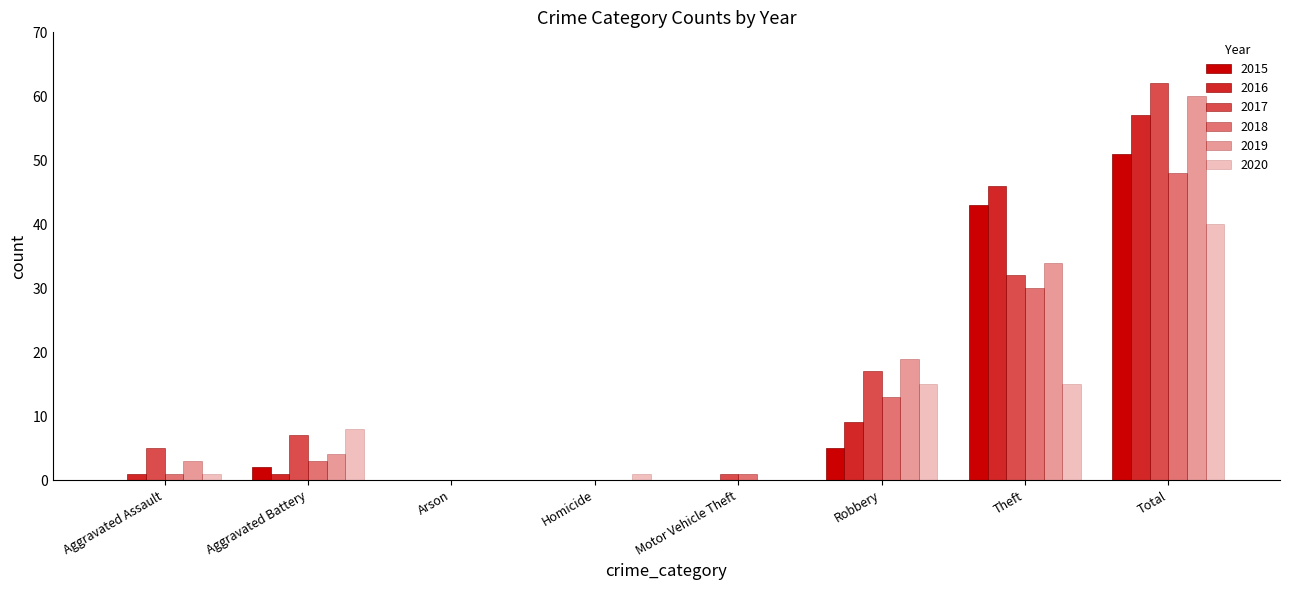

How many series are shown in this chart?

6